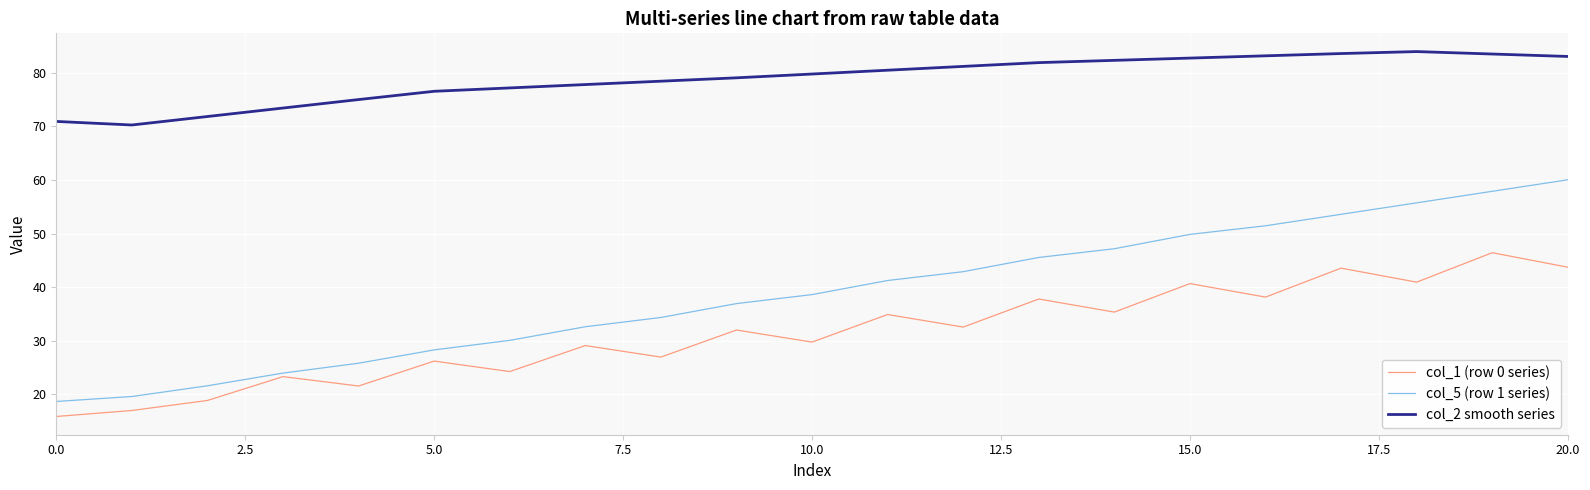

What is the lowest value of the col_1 (row 0 series) series?

15.9